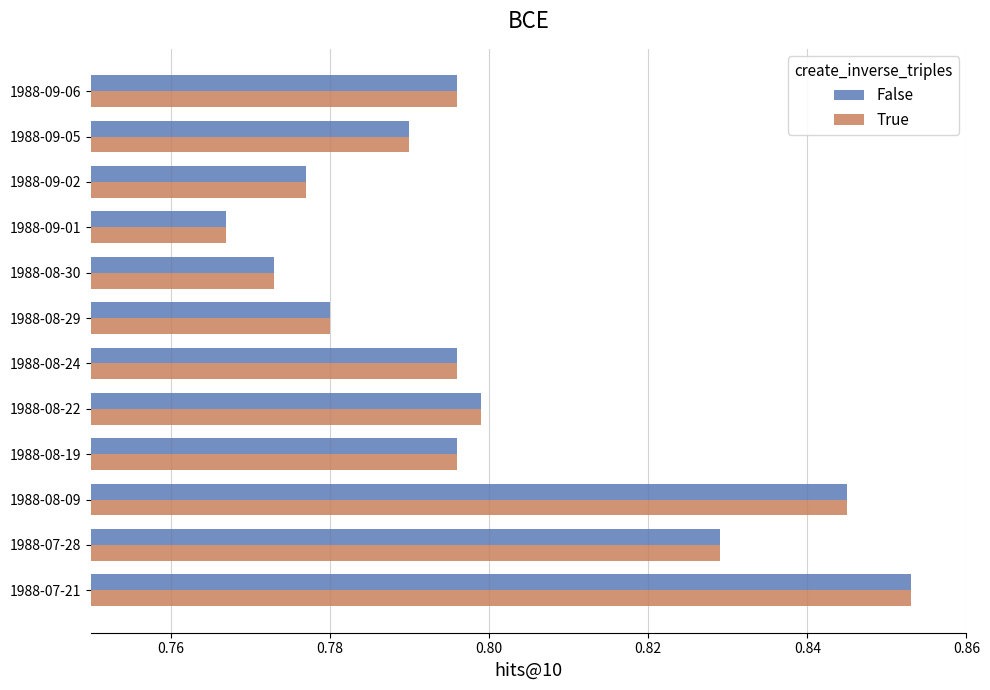

At which label is False closest to 0?

1988-09-01